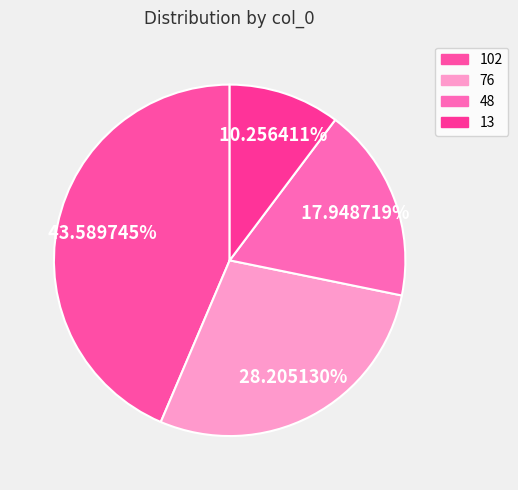

How many segments does this pie chart have?

4